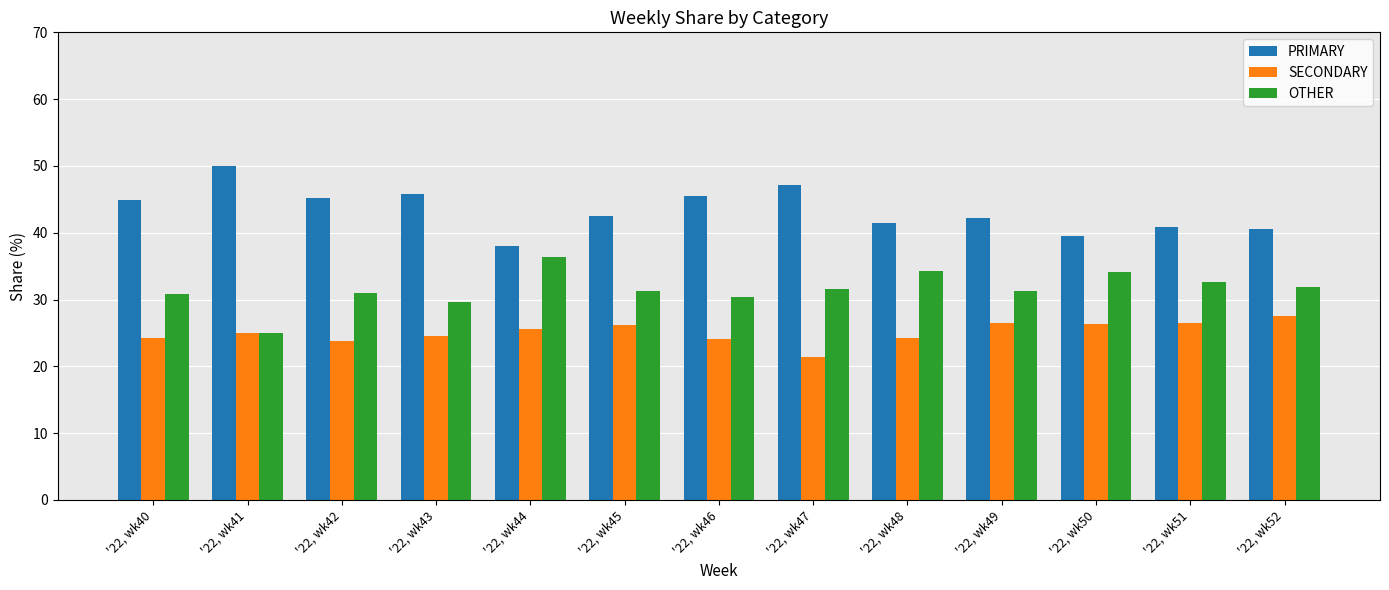

The OTHER series shows 43.0 at '22, wk51. True or false?

False